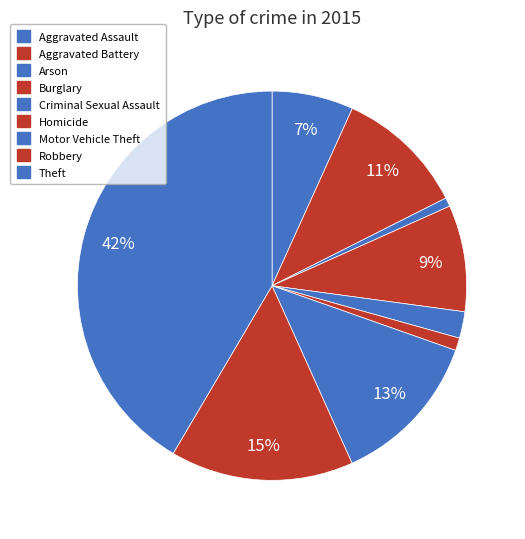

The Aggravated Battery slice represents 11% of the pie. True or false?

True